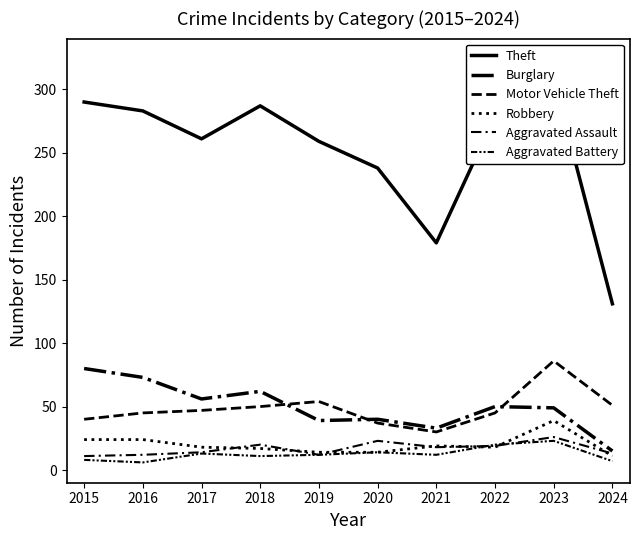

What is the total value across all series at 2015?

453